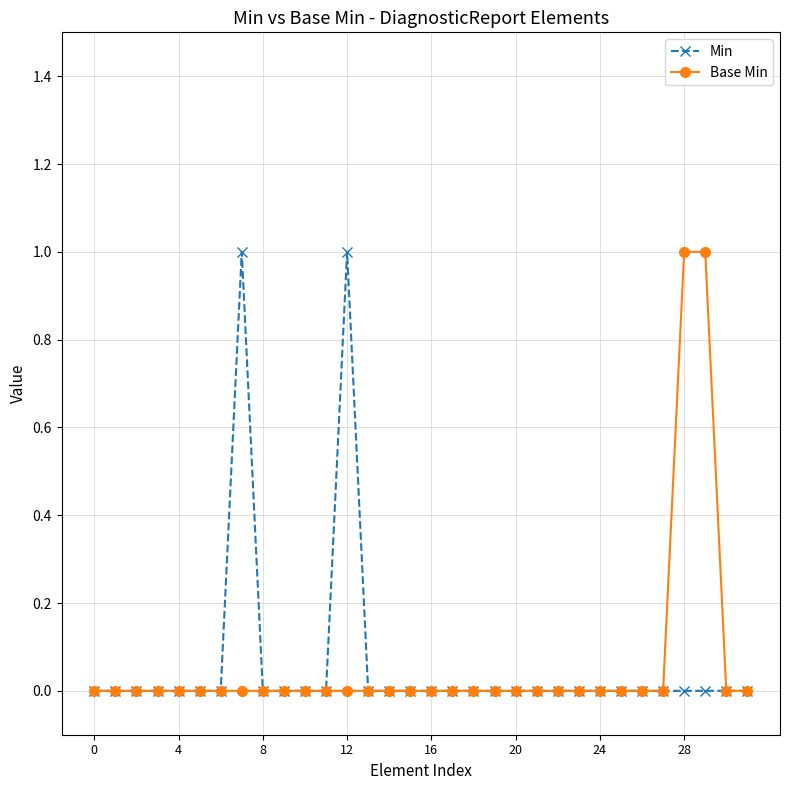

What is the value of the Min point at the 8th from the left?

1